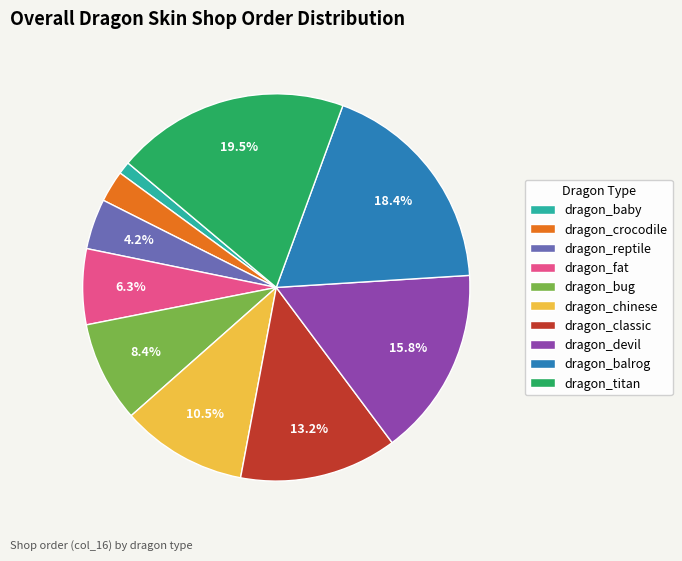

What is the smallest slice in the pie chart?

dragon_baby